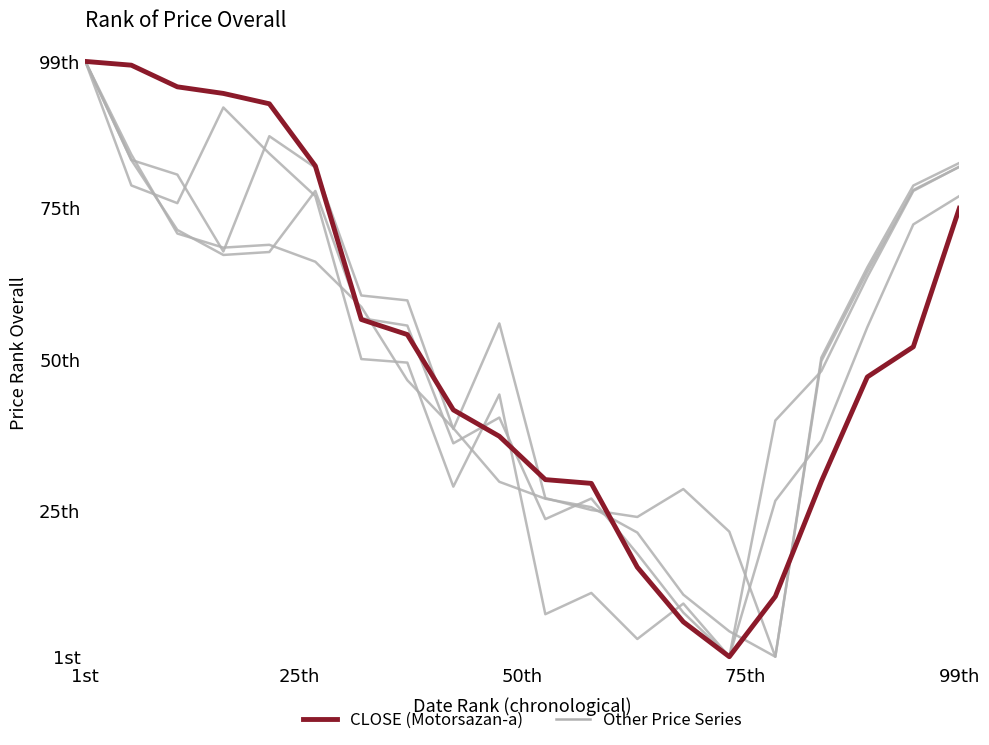

At which category does Other Series reach its first local valley?

75th